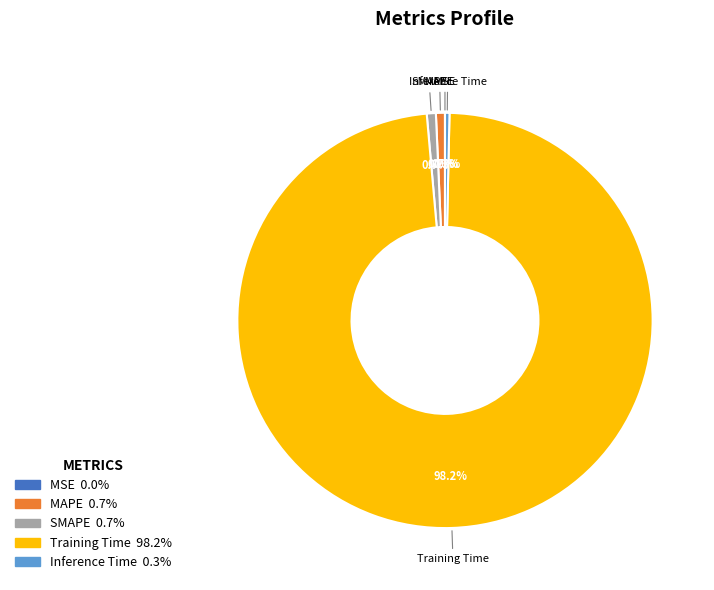

What portion of the pie excludes Inference Time?

99.7%